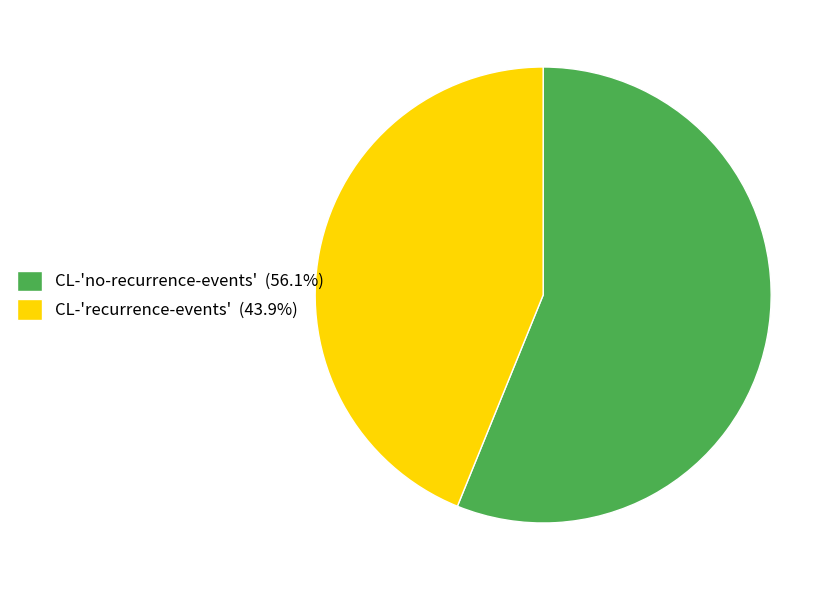

Is there any slice that represents more than half of the pie?

Yes